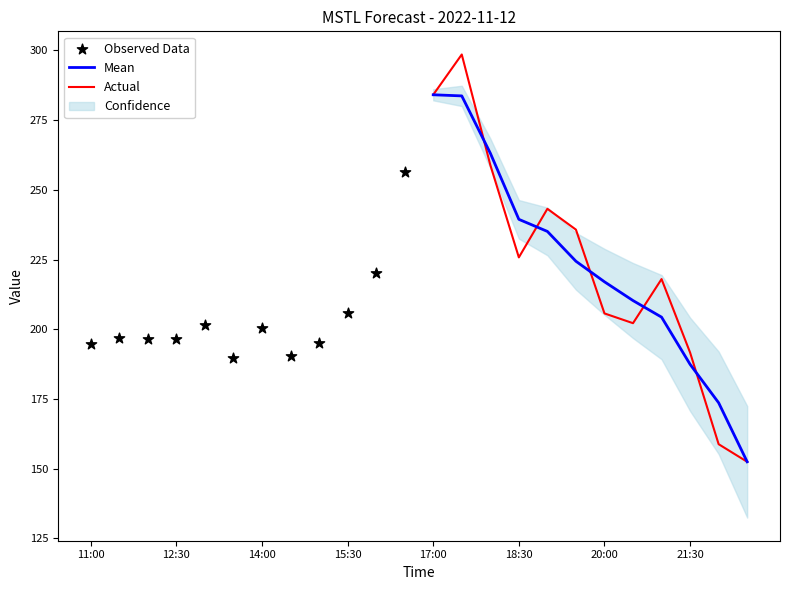

True or false: Actual has a value of 378.7 at 17:00.

False